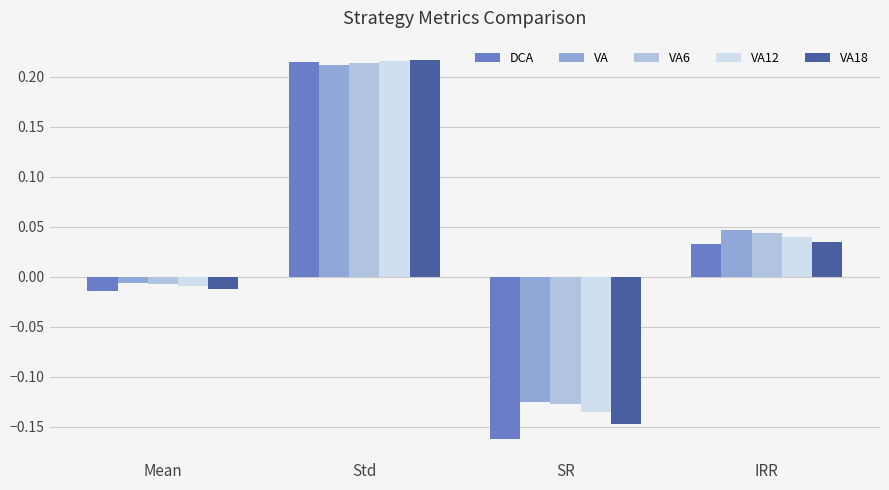

How many values in the VA12 series are below 0?

2